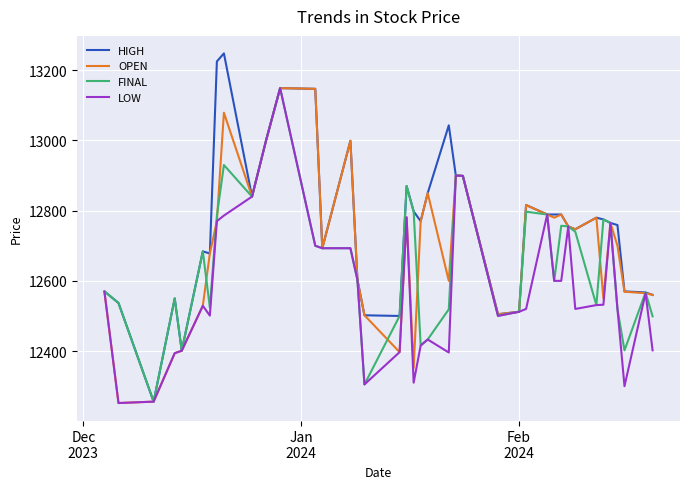

Which series has the widest spread of values?

HIGH